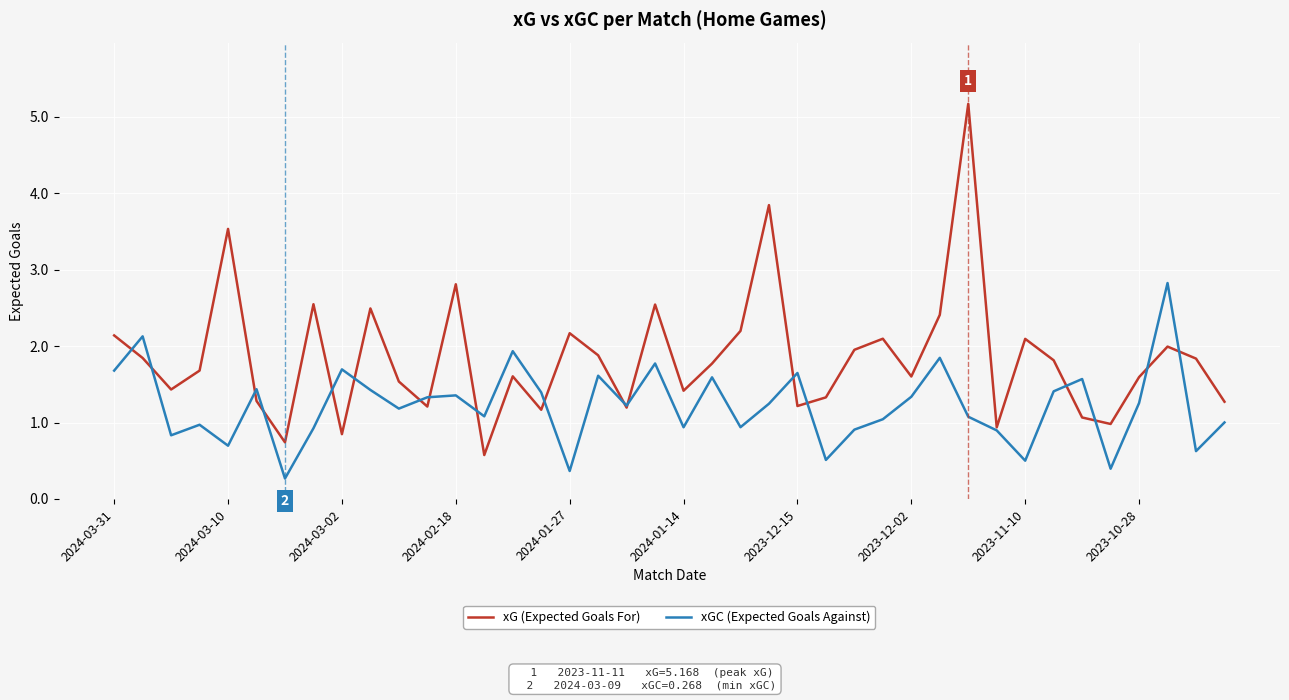

List the series in order of their overall mean, highest first.

xG (Expected Goals For), xGC (Expected Goals Against)